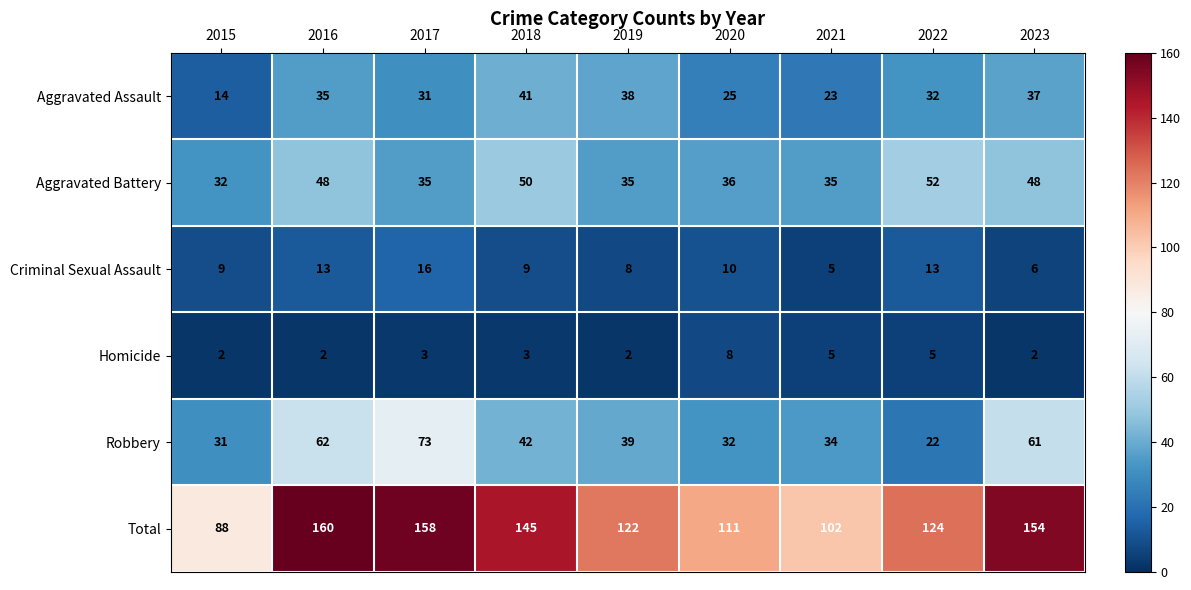

Which category has the lowest value in the Aggravated Battery series?

2015